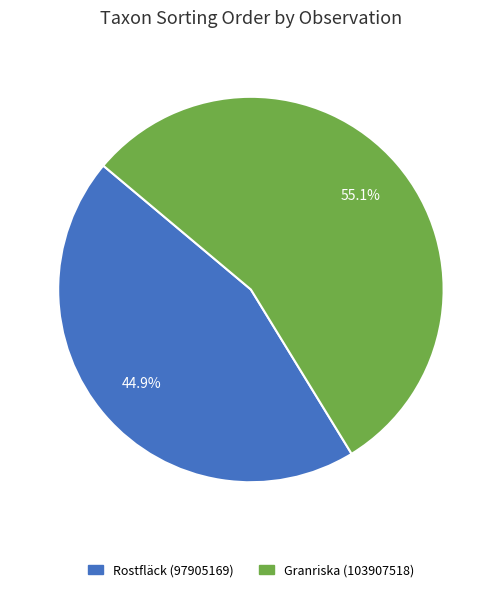

How many segments does this pie chart have?

2